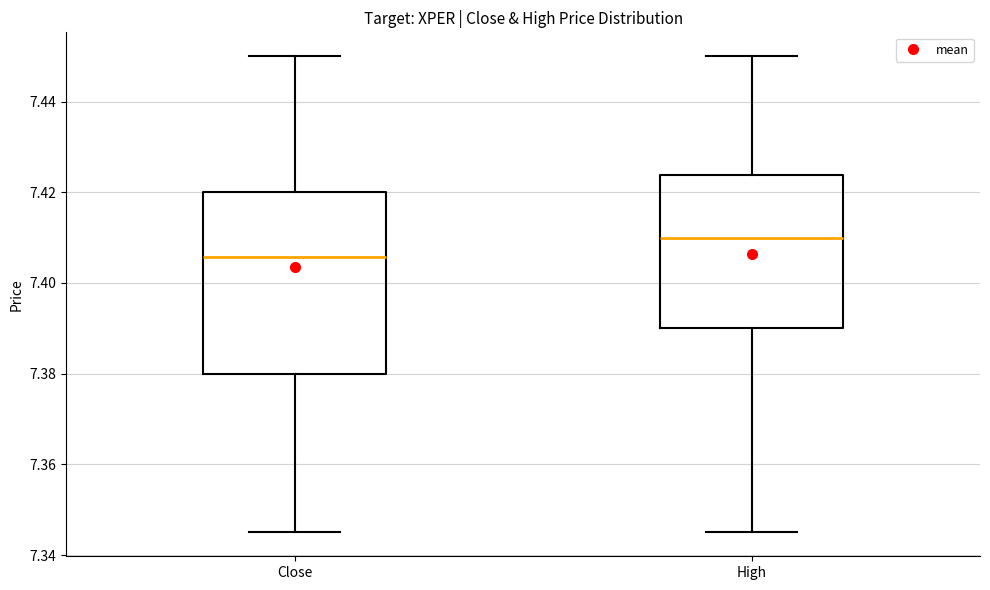

Which box has the highest median line?

High